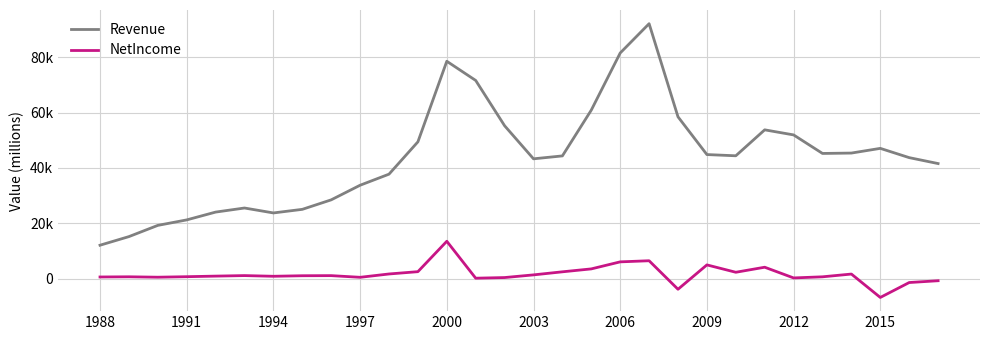

What are all the series names shown in the legend?

Revenue, NetIncome